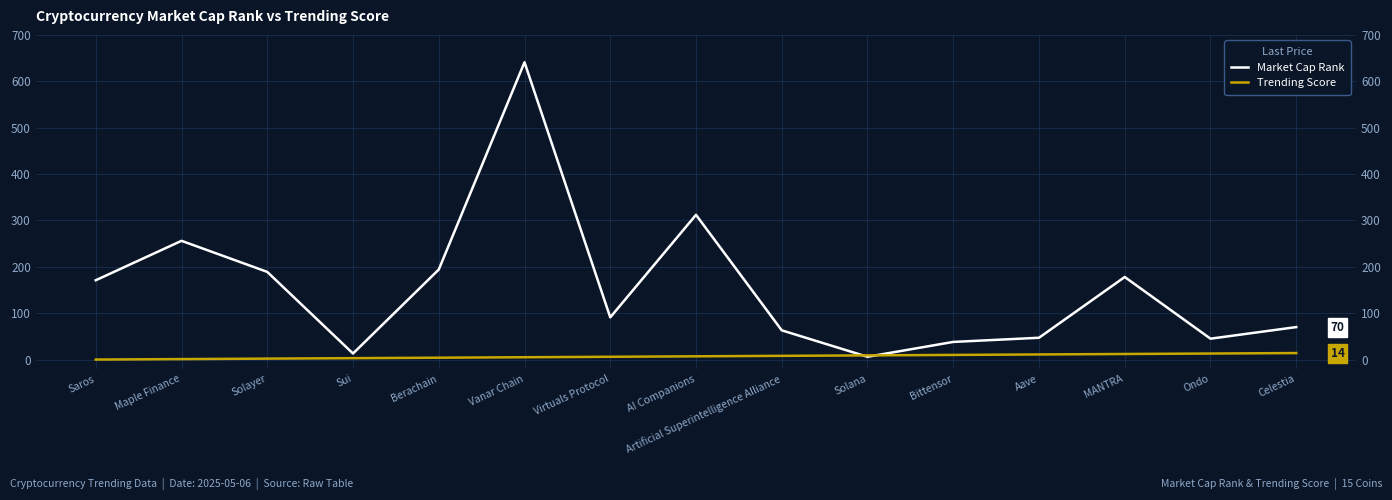

At which category does Market Cap Rank reach its first local peak?

Maple Finance